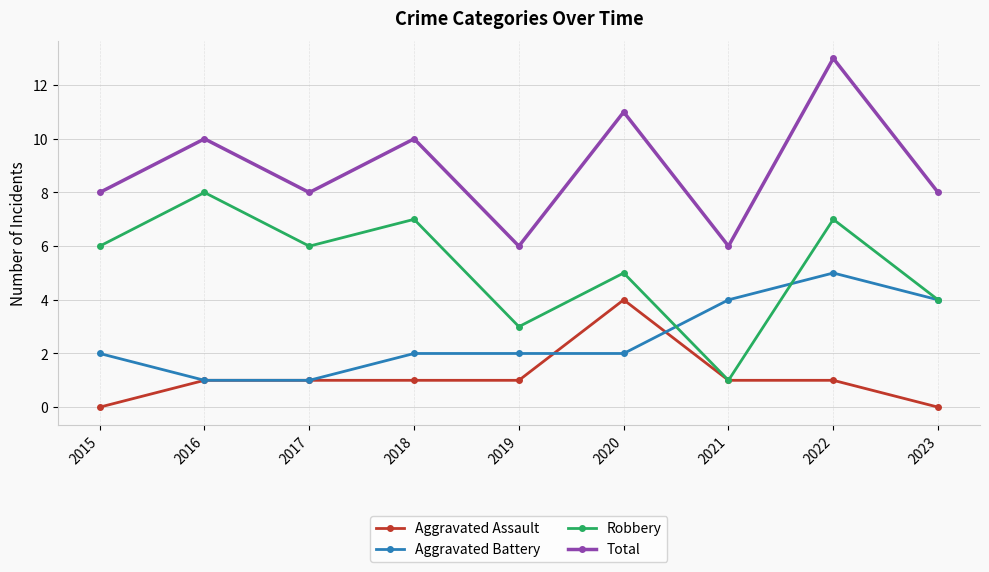

At 2020, list the series in order from smallest to largest.

Aggravated Battery, Aggravated Assault, Robbery, Total